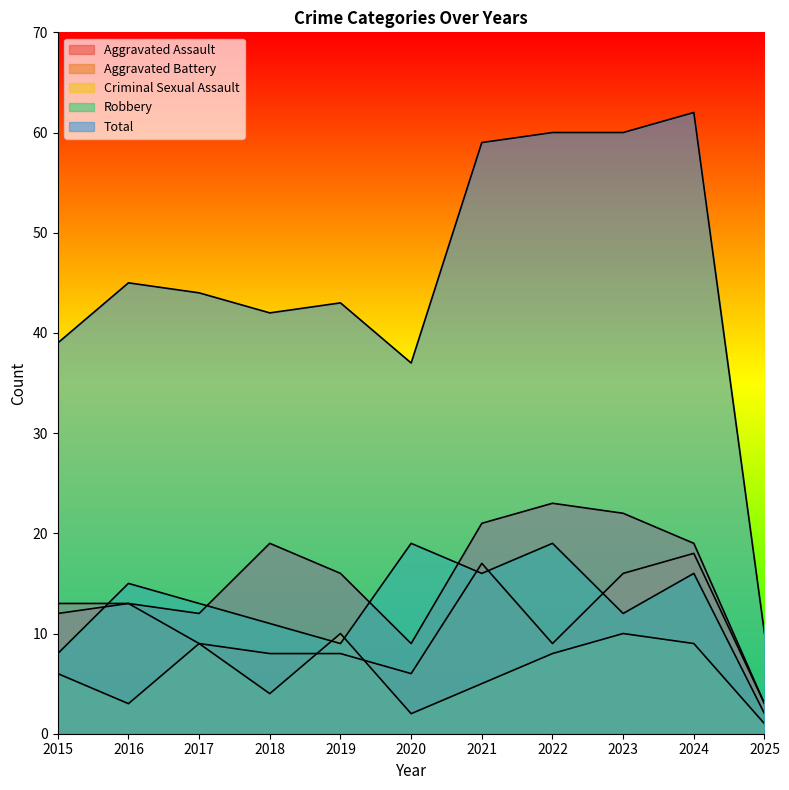

Which series has the largest total across all categories?

Total